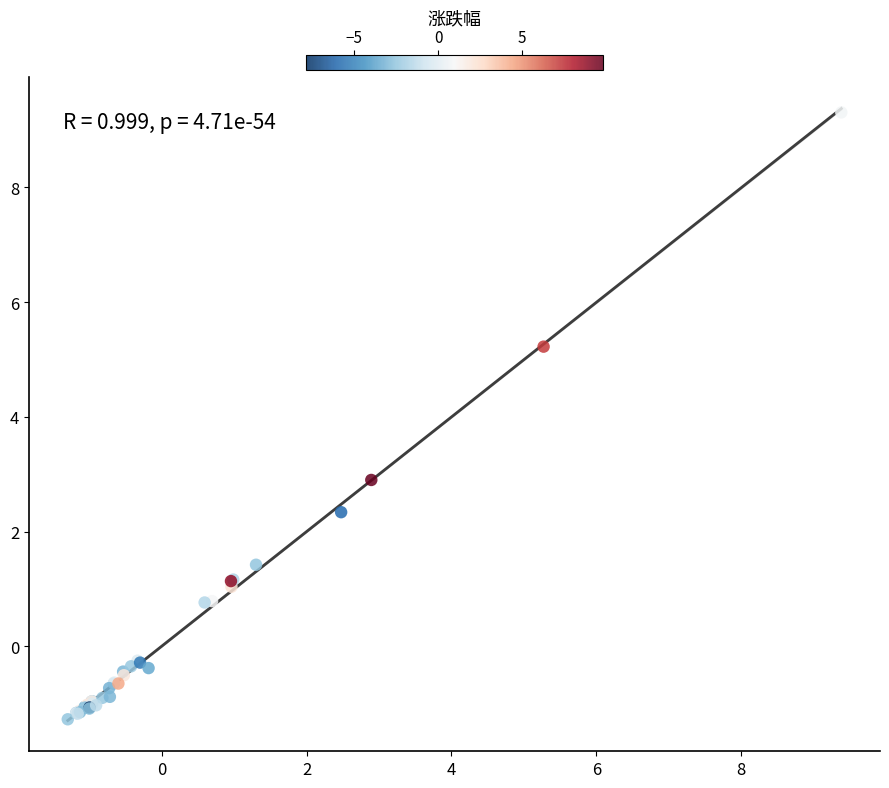

What Y value in the scatter plot is closest to 4?

2.9